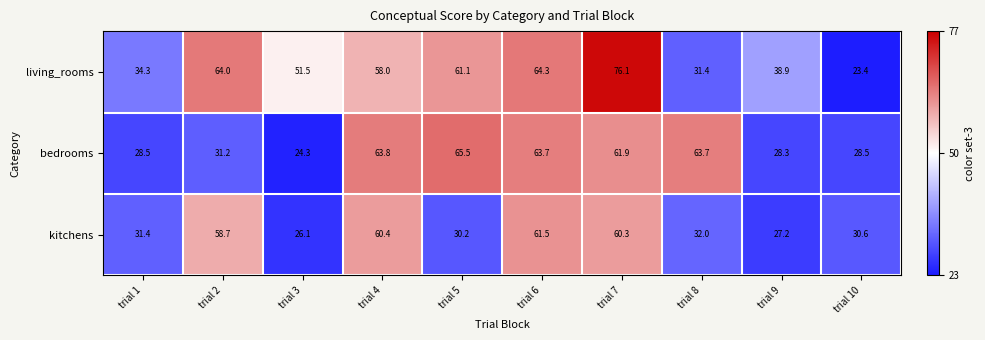

Where does the bedrooms series first go above 61?

trial 4